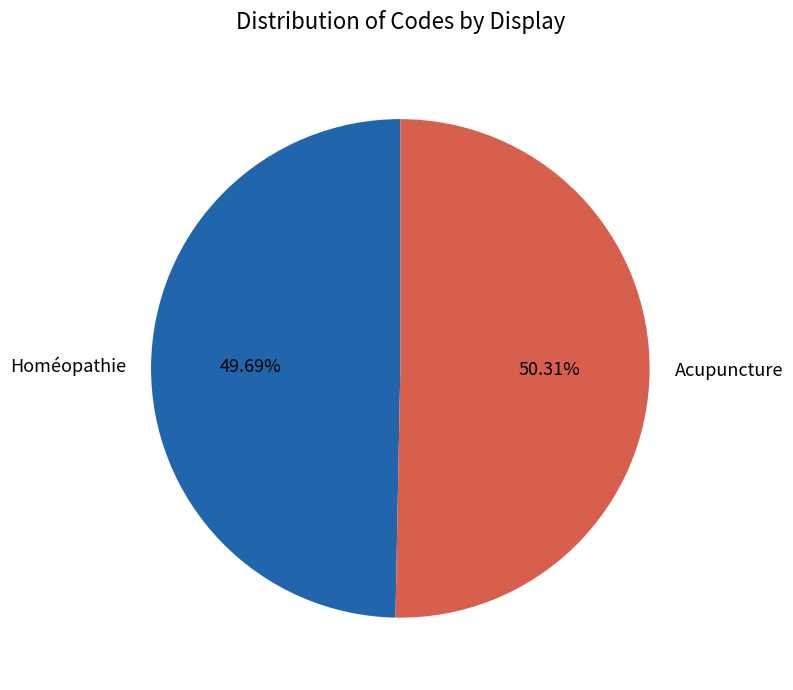

How many segments does this pie chart have?

2